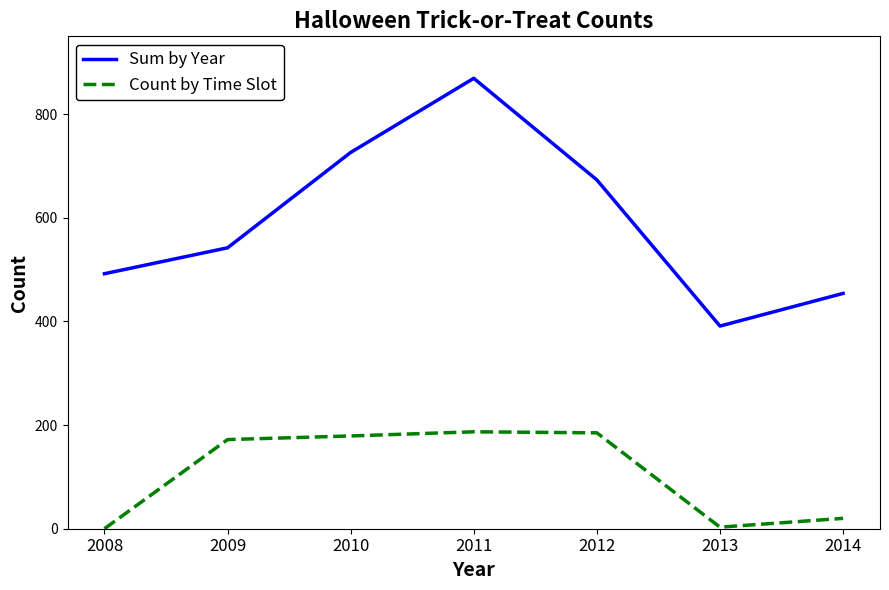

What is the difference between the second highest and minimum values in the Count by Time Slot series?

185